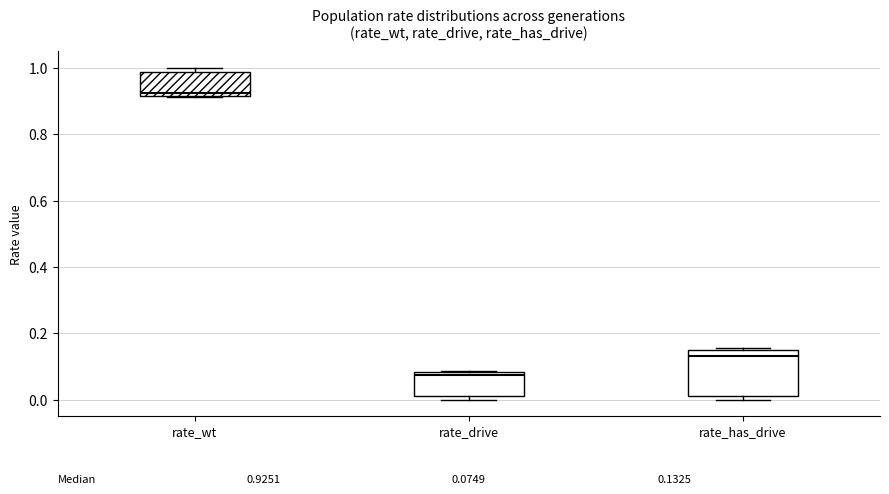

Comparing the boxes themselves (not the whiskers), which one is the tallest?

rate_has_drive